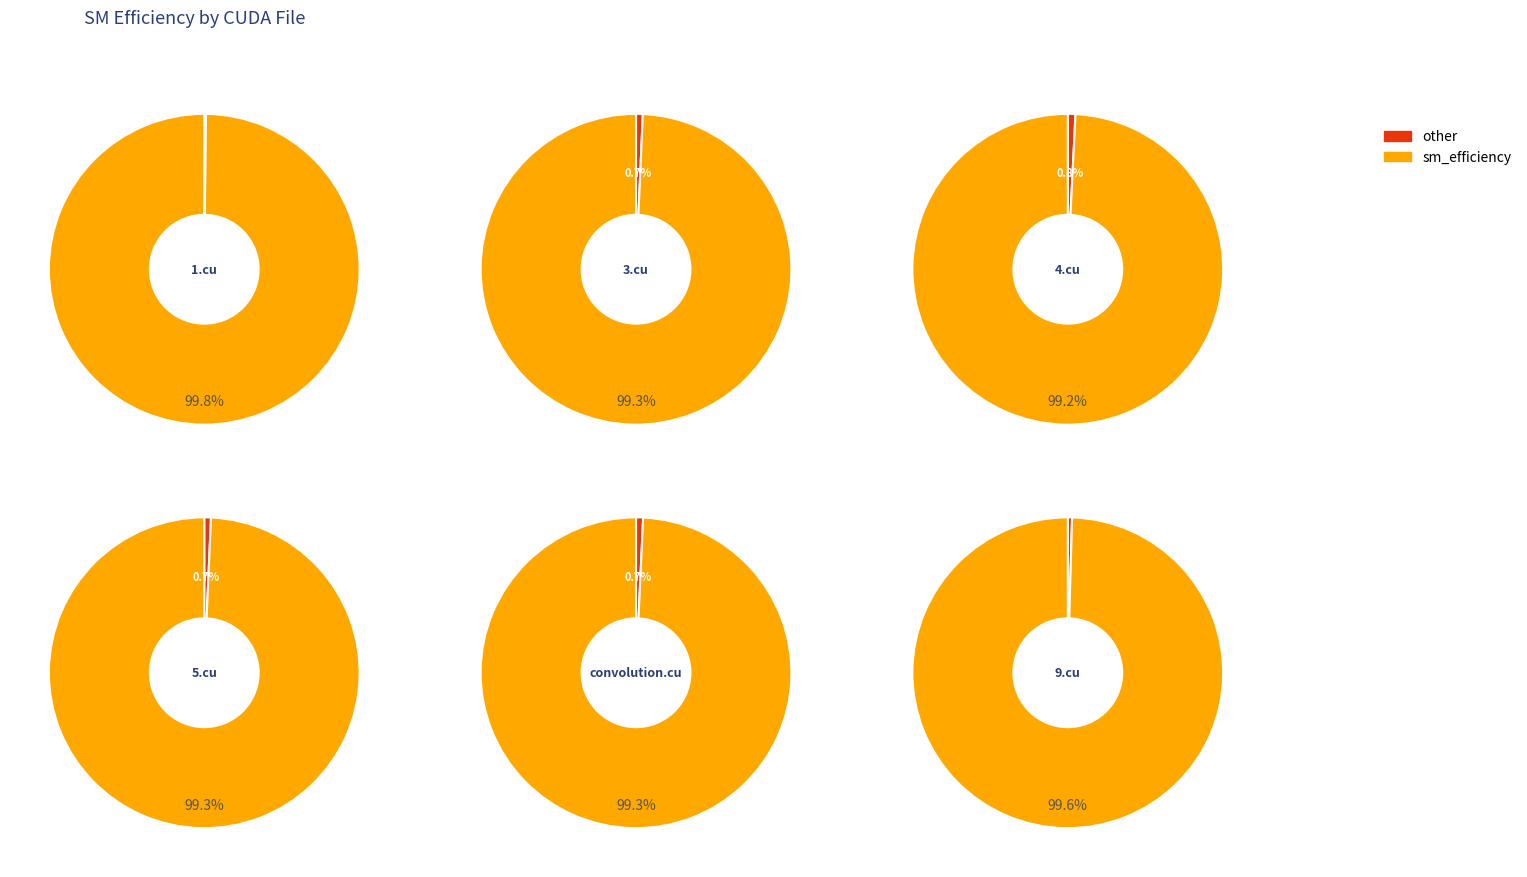

Does convolution.cu represent more than half of the total?

No